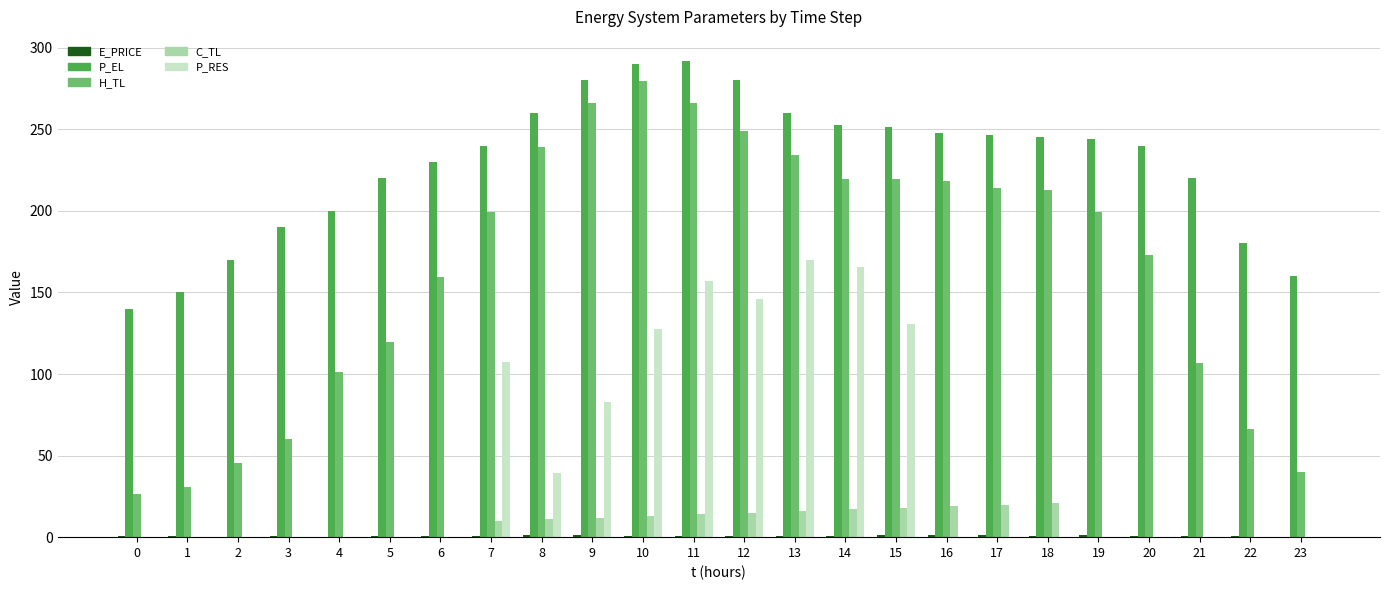

Between 1 and 19, which series saw the biggest shift?

H_TL